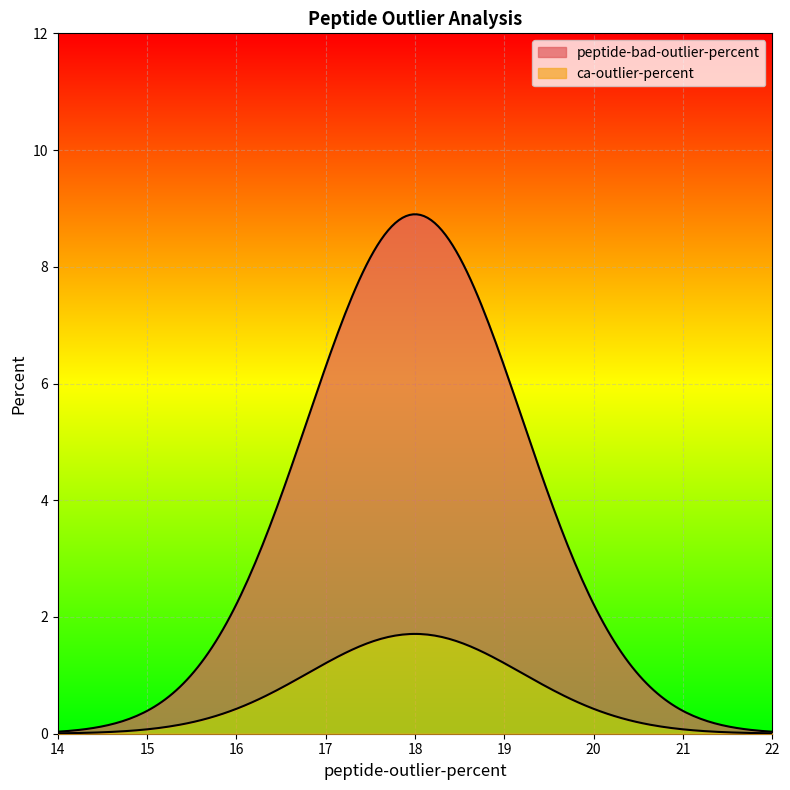

True or false: ca-outlier-percent and peptide-bad-outlier-percent cross at least once.

False